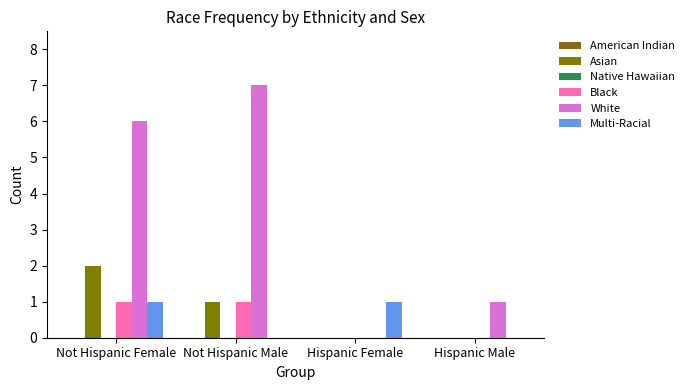

What is the maximum value for Black?

1